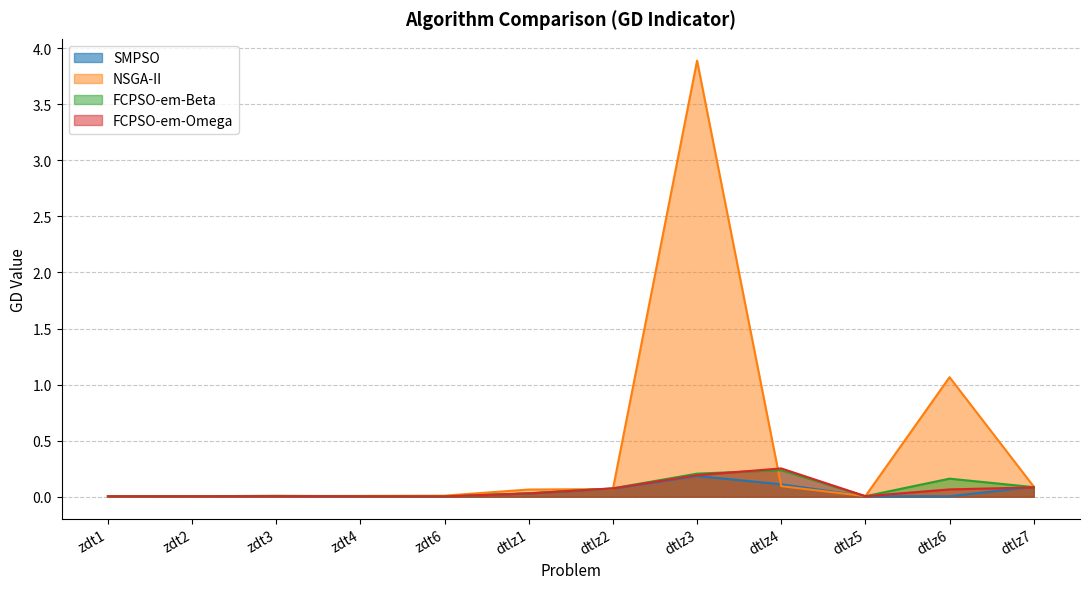

Rank the categories by FCPSO-em-Beta value from lowest to highest.

zdt6, zdt1, zdt2, zdt4, dtlz5, zdt3, dtlz1, dtlz2, dtlz7, dtlz6, dtlz3, dtlz4